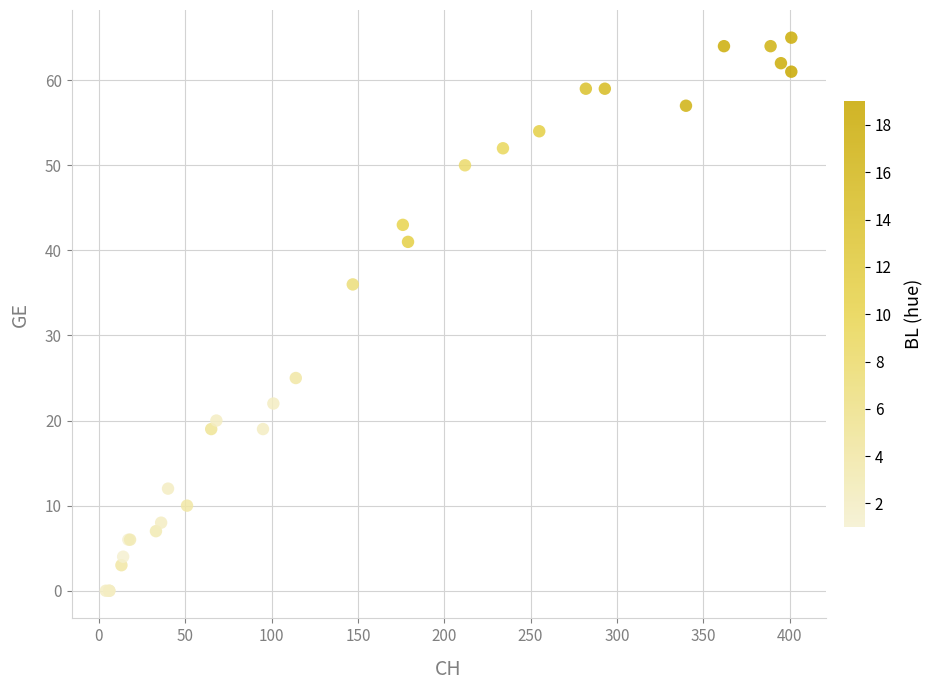

What Y value in the scatter plot is closest to 32?

36